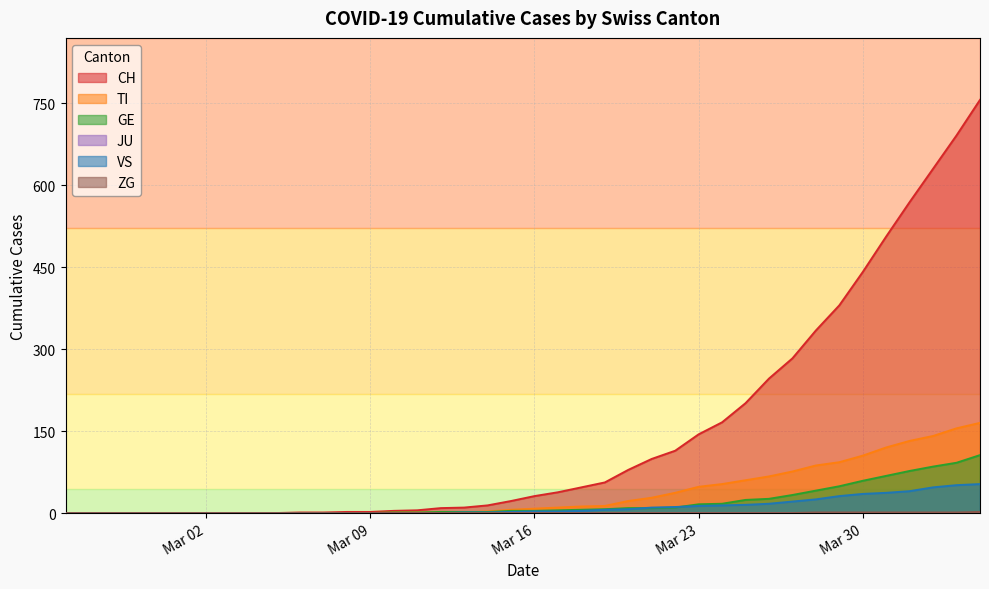

Reading right to left, list all the values displayed in this chart.

CH: 756	691	630	569	506	441	380	334	283	246	201	166	144	114	99	79	56	47	38	31	22	14	10	9	5	4	2	2	1	1	0	0	0	0	0	0	0	0	0	0
TI: 165	155	141	132	120	105	93	87	76	67	60	53	48	37	28	22	13	12	10	8	6	3	1	1	1	1	0	0	0	0	0	0	0	0	0	0	0	0	0	0
GE: 106	92	85	77	68	59	49	41	33	26	24	17	16	10	9	9	7	6	5	4	4	2	2	2	1	1	0	0	0	0	0	0	0	0	0	0	0	0	0	0
VS: 53	51	47	40	37	35	31	25	21	17	15	14	13	11	10	7	6	4	3	3	2	1	1	0	0	0	0	0	0	0	0	0	0	0	0	0	0	0	0	0
ZG: 2	1	1	1	1	1	1	1	0	0	0	0	0	0	0	0	0	0	0	0	0	0	0	0	0	0	0	0	0	0	0	0	0	0	0	0	0	0	0	0